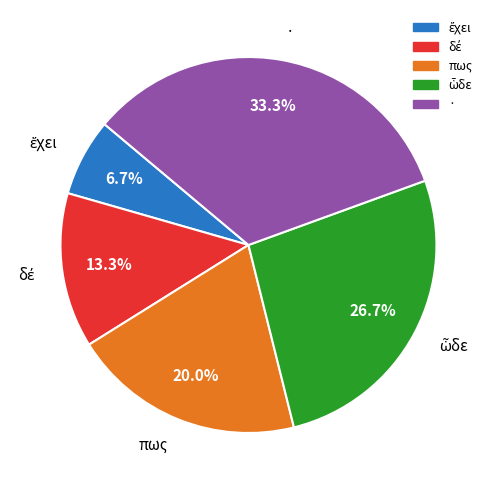

Is there a majority slice in this chart?

No